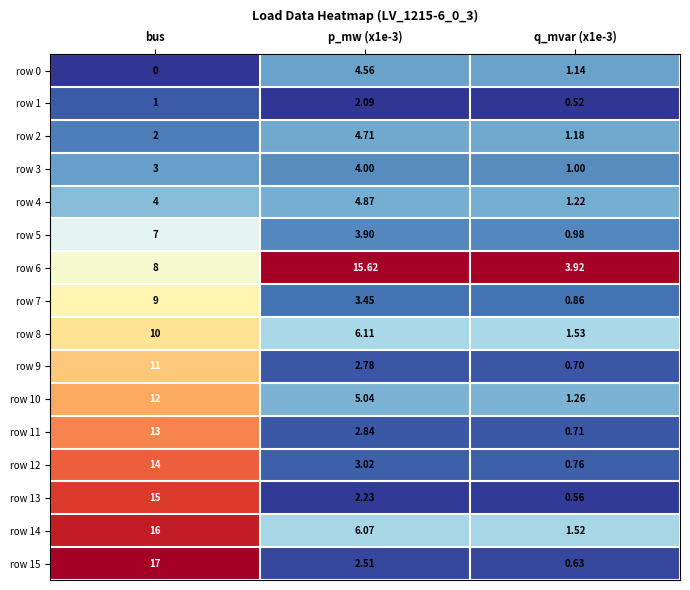

At which category is the sum across all series the highest?

bus